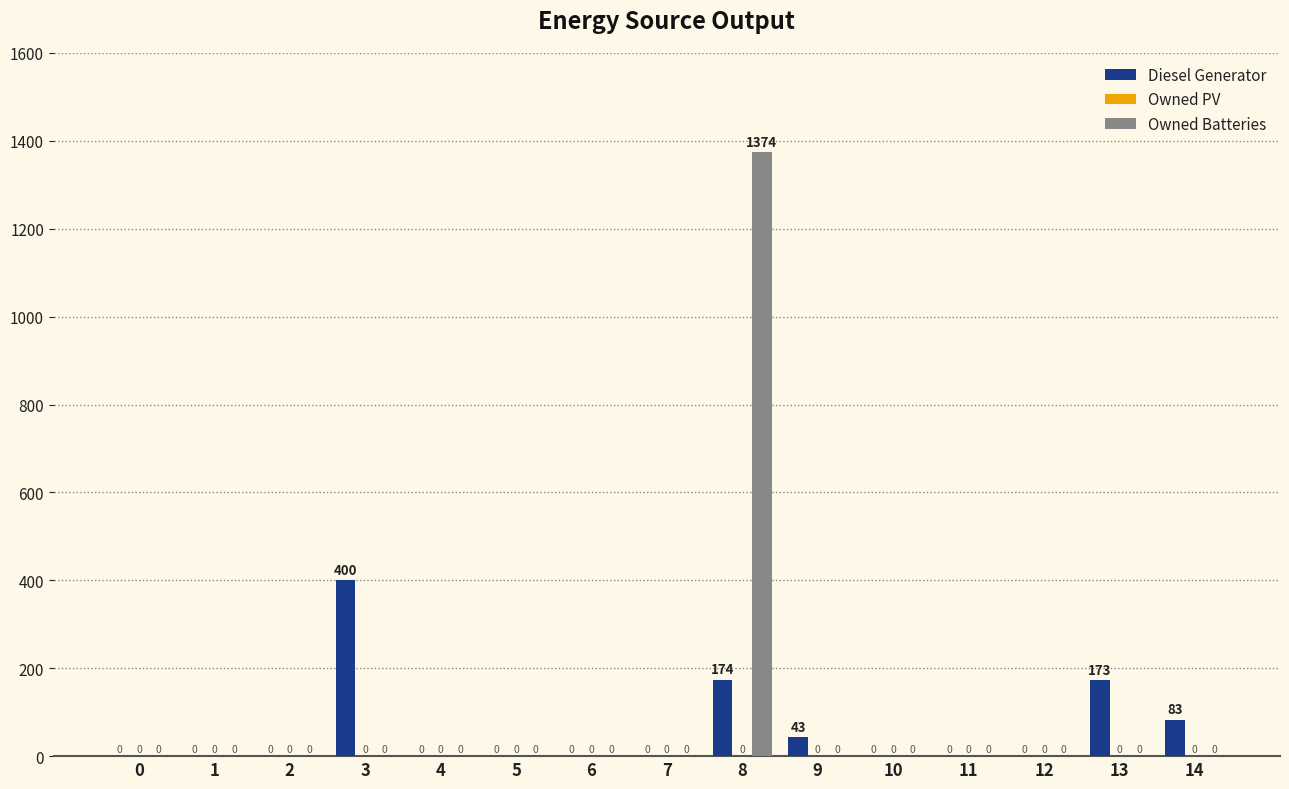

Which series has the largest total across all categories?

Owned Batteries